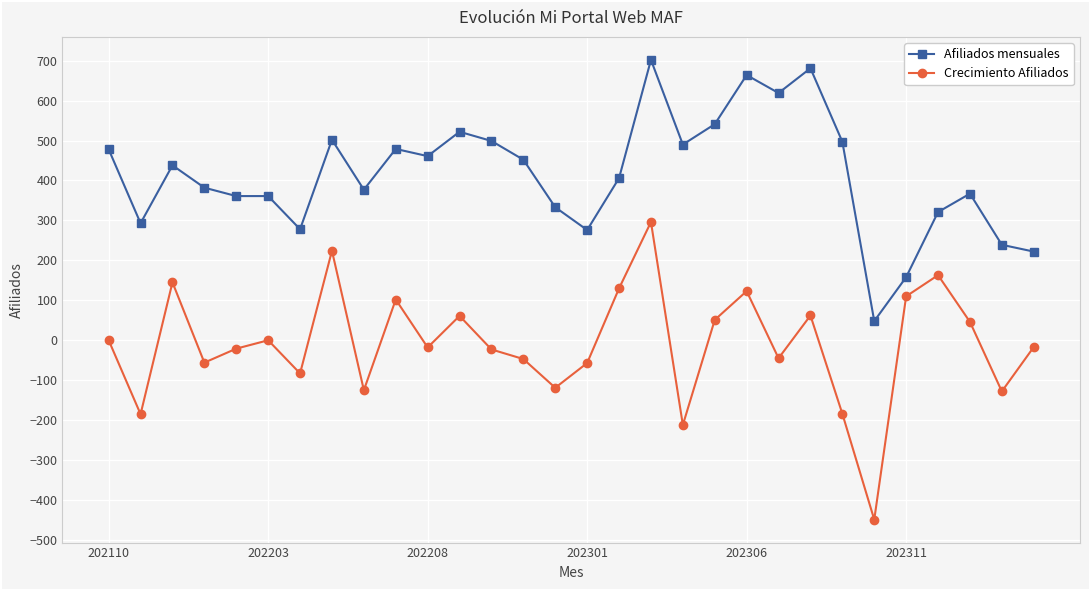

What is the value of the Crecimiento Afiliados point at the 20th from the left?

51